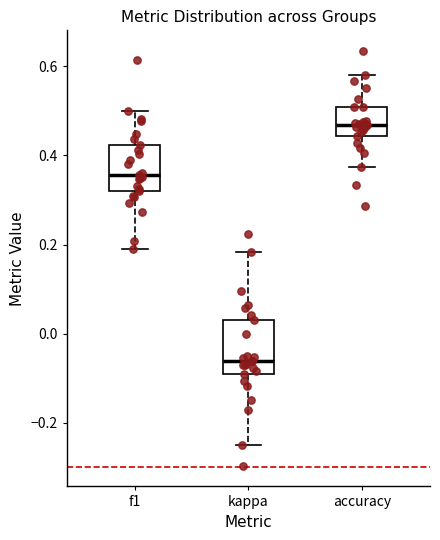

Where does the median line of the box for kappa sit on the y-axis? The values are not printed on the chart, so give them approximately, as read against the axis.

-0.06